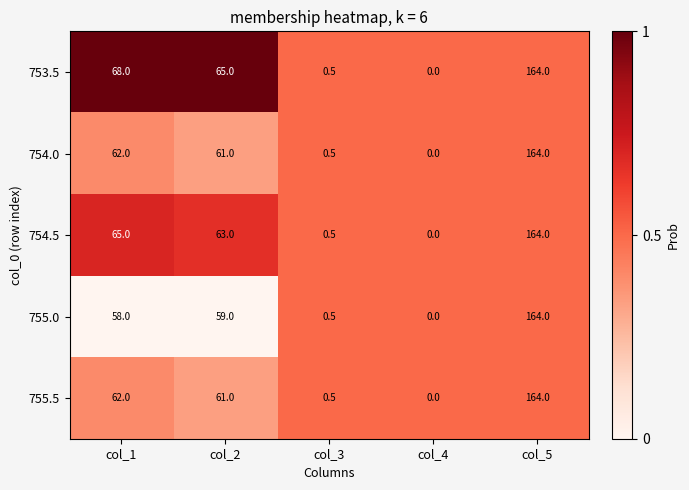

At which label does 755.5 reach its peak?

col_5